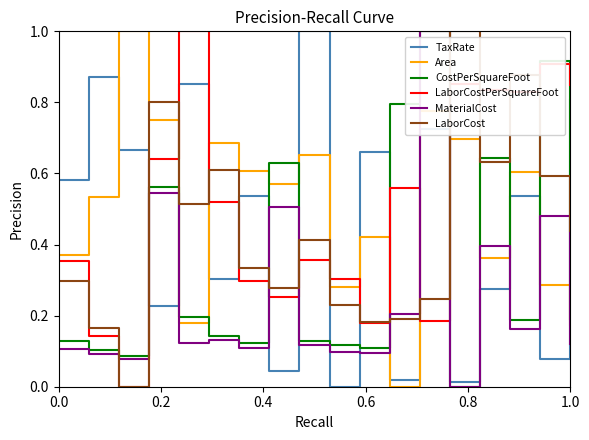

How many values in the Area series exceed 0?

17